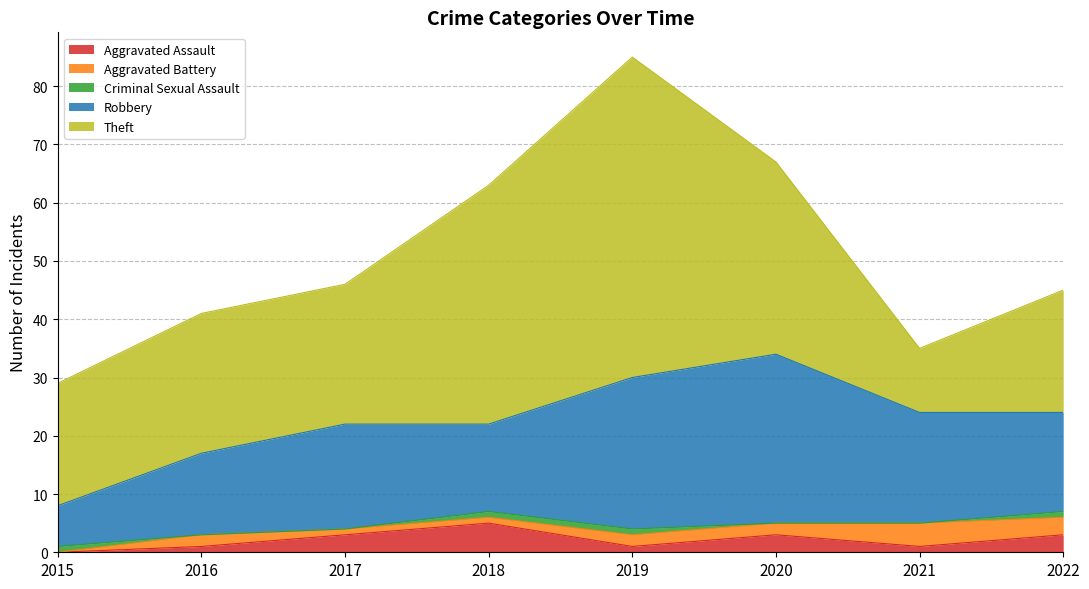

The Aggravated Battery series shows 2 at 2016. True or false?

True